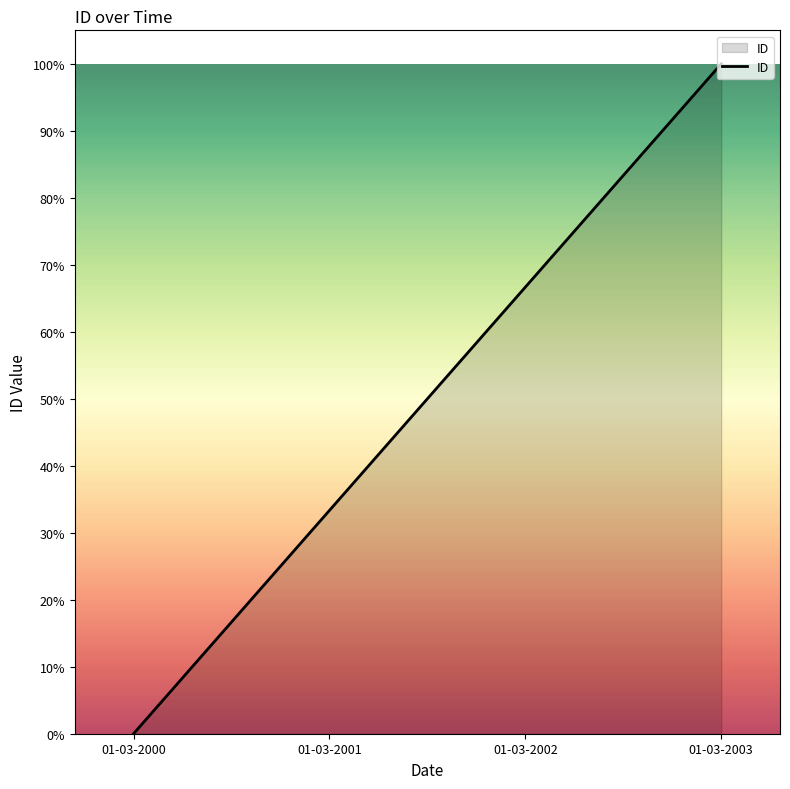

Between 01-03-2003 and 01-03-2000, which is larger?

01-03-2003